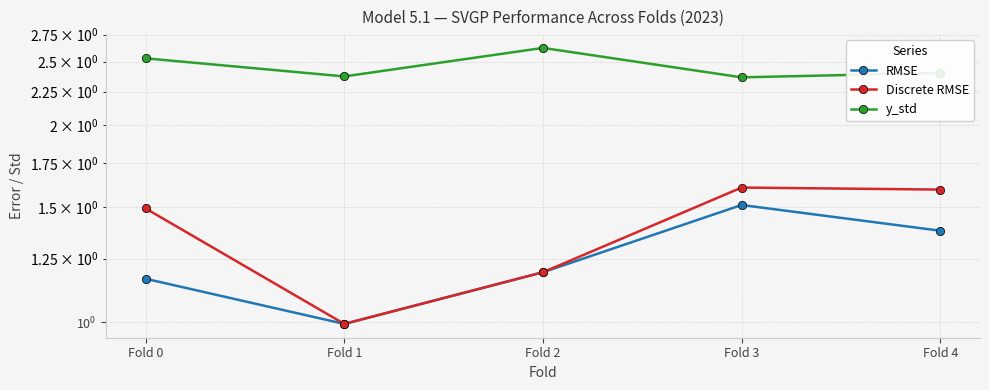

True or false: Discrete RMSE and RMSE intersect in this chart.

False